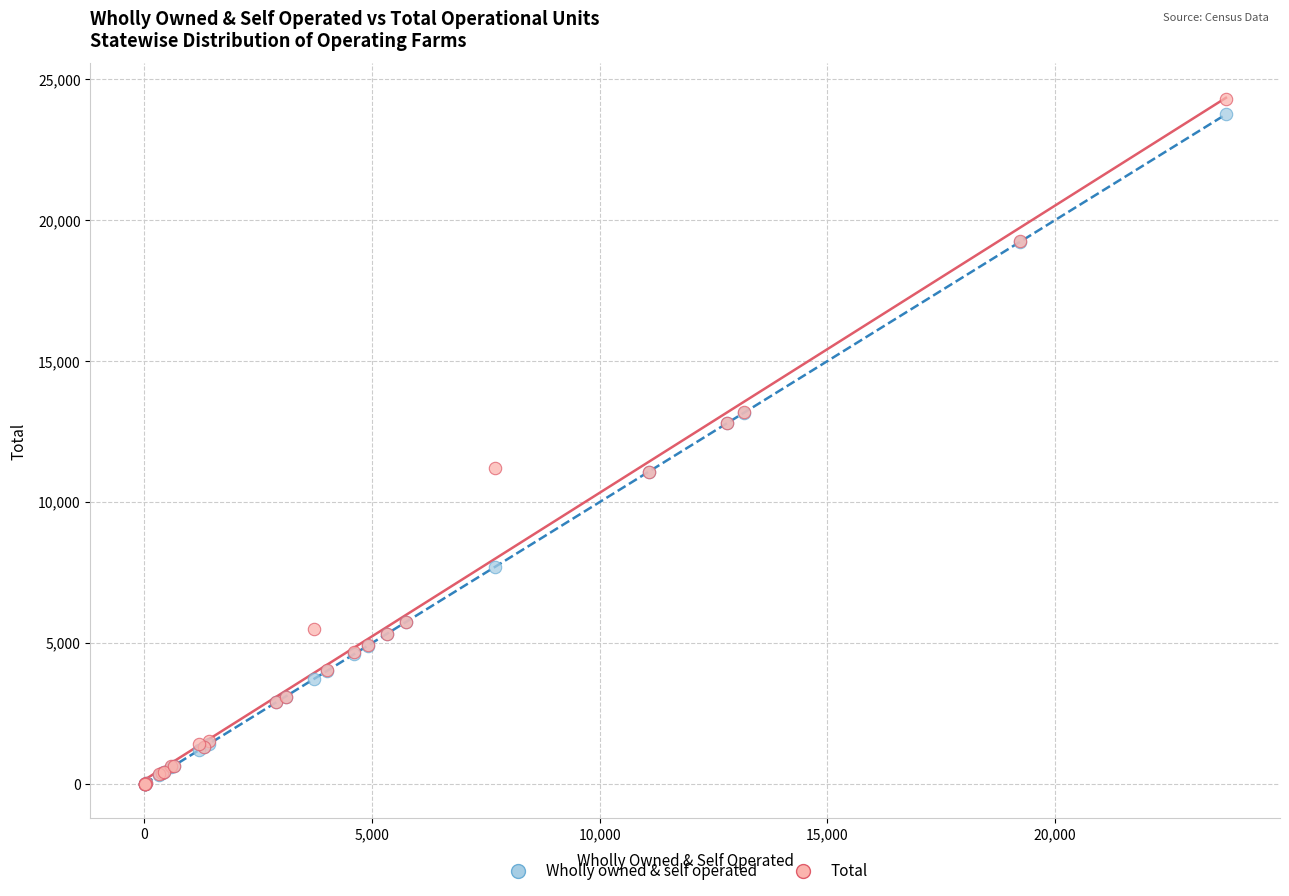

What are all the series names shown in the legend?

Wholly owned & self operated, Total